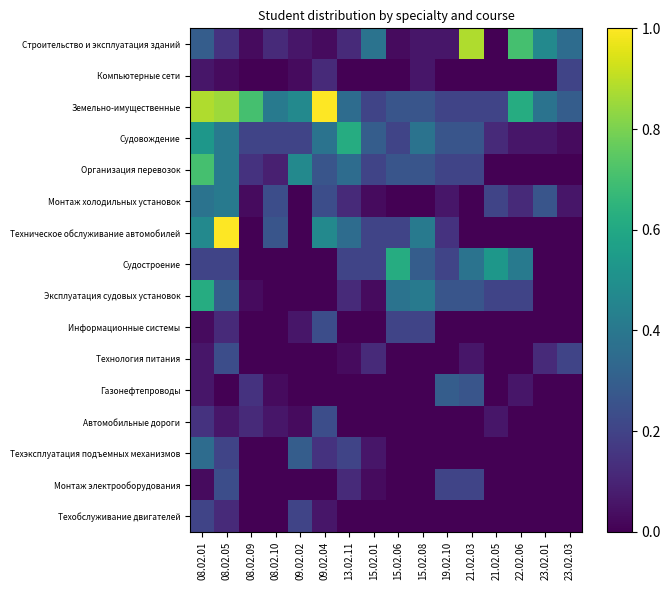

Reading left to right, what are all the values shown in this chart?

Строительство и эксплуатация зданий: 08.02.01=0.3	08.02.05=0.1	08.02.09=0.0	08.02.10=0.1	09.02.02=0.1	09.02.04=0.0	13.02.11=0.1	15.02.01=0.4	15.02.06=0.0	15.02.08=0.1	19.02.10=0.1	21.02.03=0.9	21.02.05=0.0	22.02.06=0.7	23.02.01=0.5	23.02.03=0.4
Компьютерные сети: 08.02.01=0.1	08.02.05=0.0	08.02.09=0.0	08.02.10=0.0	09.02.02=0.0	09.02.04=0.1	13.02.11=0.0	15.02.01=0.0	15.02.06=0.0	15.02.08=0.1	19.02.10=0.0	21.02.03=0.0	21.02.05=0.0	22.02.06=0.0	23.02.01=0.0	23.02.03=0.2
Земельно-имущественные: 08.02.01=0.9	08.02.05=0.9	08.02.09=0.7	08.02.10=0.4	09.02.02=0.5	09.02.04=1.0	13.02.11=0.4	15.02.01=0.2	15.02.06=0.3	15.02.08=0.3	19.02.10=0.2	21.02.03=0.2	21.02.05=0.2	22.02.06=0.6	23.02.01=0.4	23.02.03=0.3
Судовождение: 08.02.01=0.5	08.02.05=0.4	08.02.09=0.2	08.02.10=0.2	09.02.02=0.2	09.02.04=0.4	13.02.11=0.6	15.02.01=0.3	15.02.06=0.2	15.02.08=0.4	19.02.10=0.3	21.02.03=0.3	21.02.05=0.1	22.02.06=0.1	23.02.01=0.1	23.02.03=0.0
Организация перевозок: 08.02.01=0.7	08.02.05=0.4	08.02.09=0.1	08.02.10=0.1	09.02.02=0.5	09.02.04=0.3	13.02.11=0.4	15.02.01=0.2	15.02.06=0.3	15.02.08=0.3	19.02.10=0.2	21.02.03=0.2	21.02.05=0.0	22.02.06=0.0	23.02.01=0.0	23.02.03=0.0
Монтаж холодильных установок: 08.02.01=0.4	08.02.05=0.4	08.02.09=0.0	08.02.10=0.2	09.02.02=0.0	09.02.04=0.2	13.02.11=0.1	15.02.01=0.0	15.02.06=0.0	15.02.08=0.0	19.02.10=0.1	21.02.03=0.0	21.02.05=0.2	22.02.06=0.1	23.02.01=0.3	23.02.03=0.1
Техническое обслуживание автомобилей: 08.02.01=0.5	08.02.05=1.0	08.02.09=0.0	08.02.10=0.3	09.02.02=0.0	09.02.04=0.5	13.02.11=0.4	15.02.01=0.2	15.02.06=0.2	15.02.08=0.4	19.02.10=0.1	21.02.03=0.0	21.02.05=0.0	22.02.06=0.0	23.02.01=0.0	23.02.03=0.0
Судостроение: 08.02.01=0.2	08.02.05=0.2	08.02.09=0.0	08.02.10=0.0	09.02.02=0.0	09.02.04=0.0	13.02.11=0.2	15.02.01=0.2	15.02.06=0.6	15.02.08=0.3	19.02.10=0.2	21.02.03=0.4	21.02.05=0.5	22.02.06=0.4	23.02.01=0.0	23.02.03=0.0
Эксплуатация судовых установок: 08.02.01=0.6	08.02.05=0.3	08.02.09=0.0	08.02.10=0.0	09.02.02=0.0	09.02.04=0.0	13.02.11=0.1	15.02.01=0.0	15.02.06=0.4	15.02.08=0.4	19.02.10=0.3	21.02.03=0.3	21.02.05=0.2	22.02.06=0.2	23.02.01=0.0	23.02.03=0.0
Информационные системы: 08.02.01=0.0	08.02.05=0.1	08.02.09=0.0	08.02.10=0.0	09.02.02=0.1	09.02.04=0.2	13.02.11=0.0	15.02.01=0.0	15.02.06=0.2	15.02.08=0.2	19.02.10=0.0	21.02.03=0.0	21.02.05=0.0	22.02.06=0.0	23.02.01=0.0	23.02.03=0.0
Технология питания: 08.02.01=0.1	08.02.05=0.2	08.02.09=0.0	08.02.10=0.0	09.02.02=0.0	09.02.04=0.0	13.02.11=0.0	15.02.01=0.1	15.02.06=0.0	15.02.08=0.0	19.02.10=0.0	21.02.03=0.1	21.02.05=0.0	22.02.06=0.0	23.02.01=0.1	23.02.03=0.2
Газонефтепроводы: 08.02.01=0.1	08.02.05=0.0	08.02.09=0.1	08.02.10=0.0	09.02.02=0.0	09.02.04=0.0	13.02.11=0.0	15.02.01=0.0	15.02.06=0.0	15.02.08=0.0	19.02.10=0.3	21.02.03=0.3	21.02.05=0.0	22.02.06=0.1	23.02.01=0.0	23.02.03=0.0
Автомобильные дороги: 08.02.01=0.1	08.02.05=0.1	08.02.09=0.1	08.02.10=0.1	09.02.02=0.0	09.02.04=0.2	13.02.11=0.0	15.02.01=0.0	15.02.06=0.0	15.02.08=0.0	19.02.10=0.0	21.02.03=0.0	21.02.05=0.1	22.02.06=0.0	23.02.01=0.0	23.02.03=0.0
Техэксплуатация подъемных механизмов: 08.02.01=0.4	08.02.05=0.2	08.02.09=0.0	08.02.10=0.0	09.02.02=0.3	09.02.04=0.1	13.02.11=0.2	15.02.01=0.1	15.02.06=0.0	15.02.08=0.0	19.02.10=0.0	21.02.03=0.0	21.02.05=0.0	22.02.06=0.0	23.02.01=0.0	23.02.03=0.0
Монтаж электрооборудования: 08.02.01=0.0	08.02.05=0.2	08.02.09=0.0	08.02.10=0.0	09.02.02=0.0	09.02.04=0.0	13.02.11=0.1	15.02.01=0.0	15.02.06=0.0	15.02.08=0.0	19.02.10=0.2	21.02.03=0.2	21.02.05=0.0	22.02.06=0.0	23.02.01=0.0	23.02.03=0.0
Техобслуживание двигателей: 08.02.01=0.2	08.02.05=0.1	08.02.09=0.0	08.02.10=0.0	09.02.02=0.2	09.02.04=0.1	13.02.11=0.0	15.02.01=0.0	15.02.06=0.0	15.02.08=0.0	19.02.10=0.0	21.02.03=0.0	21.02.05=0.0	22.02.06=0.0	23.02.01=0.0	23.02.03=0.0